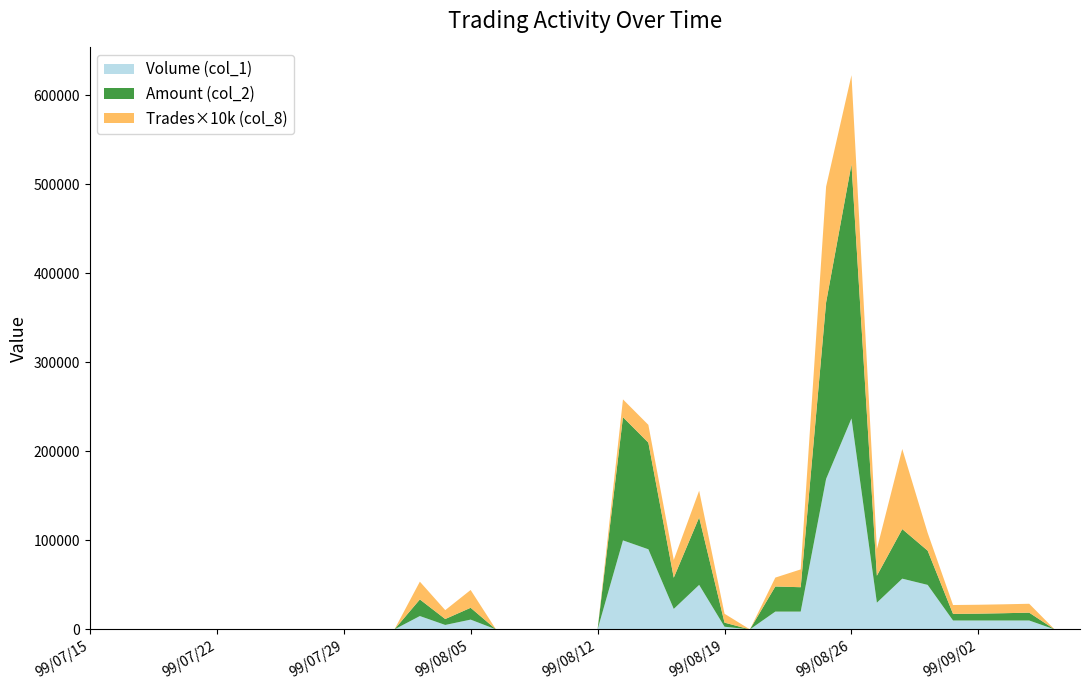

At which category is the sum across all series the highest?

99/08/26